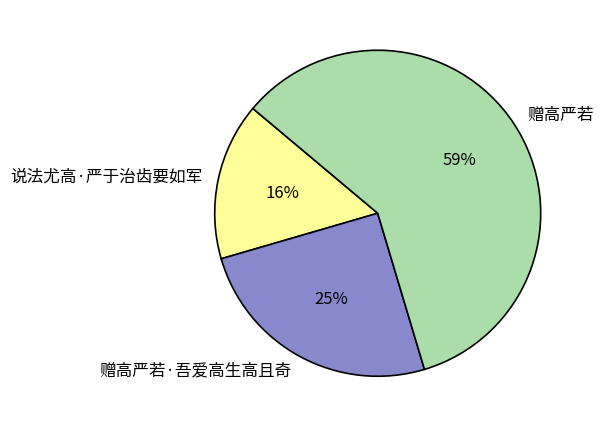

True or false: 赠高严若 accounts for 46% of the total.

False